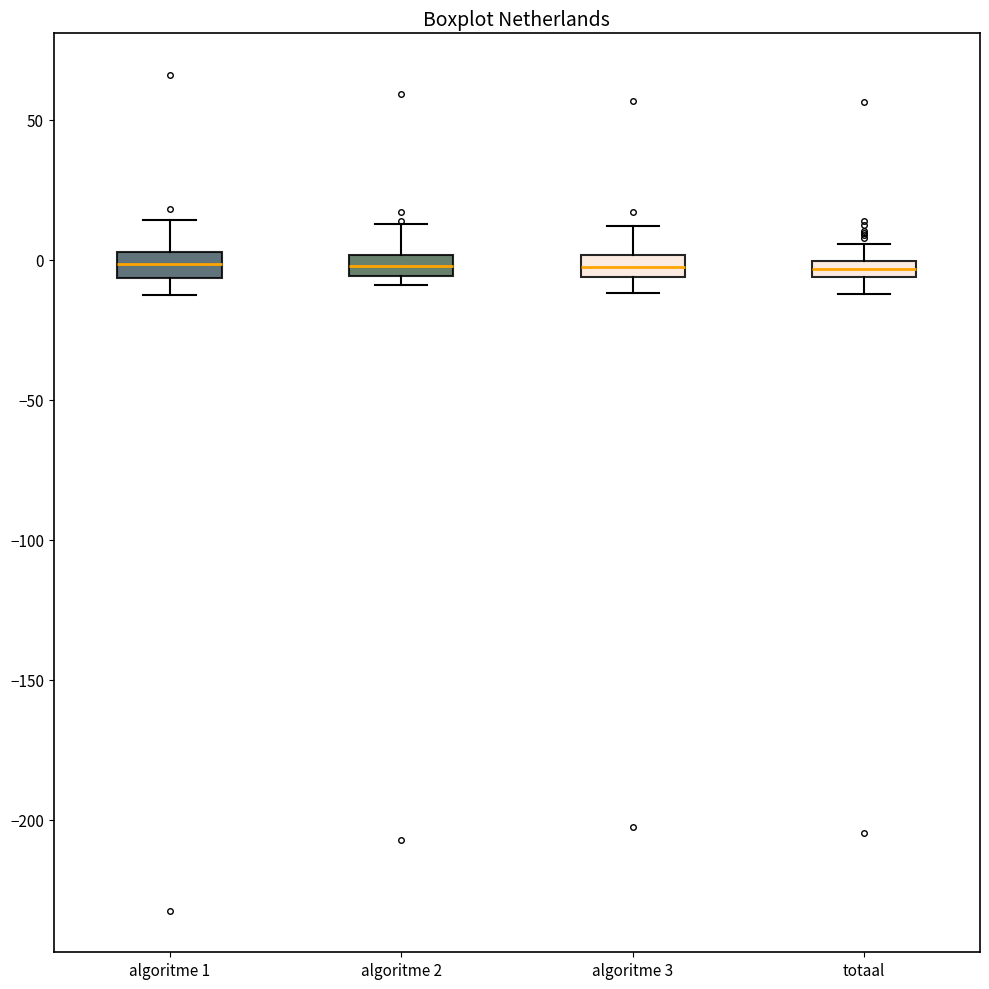

Where is the lower edge of the box for algoritme 2 on the y-axis? The values are not printed on the chart, so give them approximately, as read against the axis.

-5